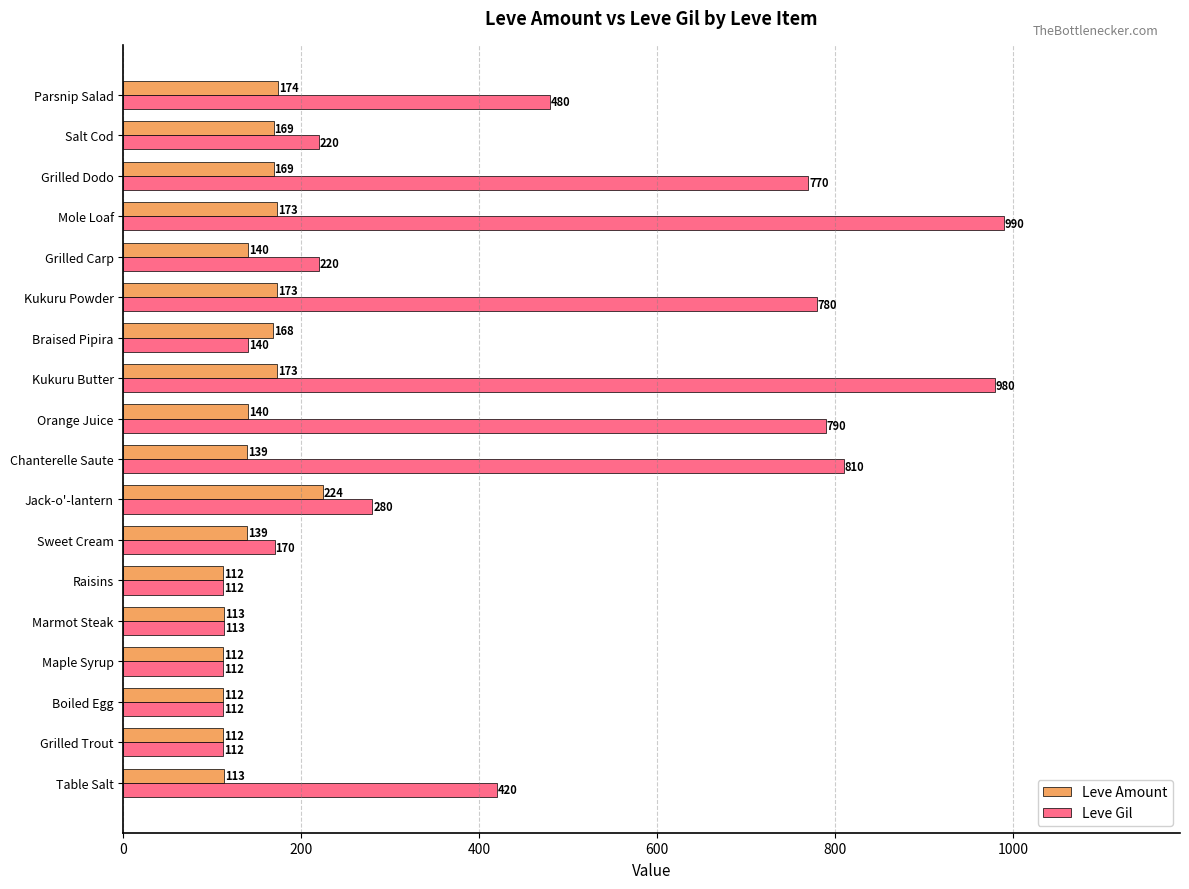

Which series has the largest range (max minus min)?

Leve Gil